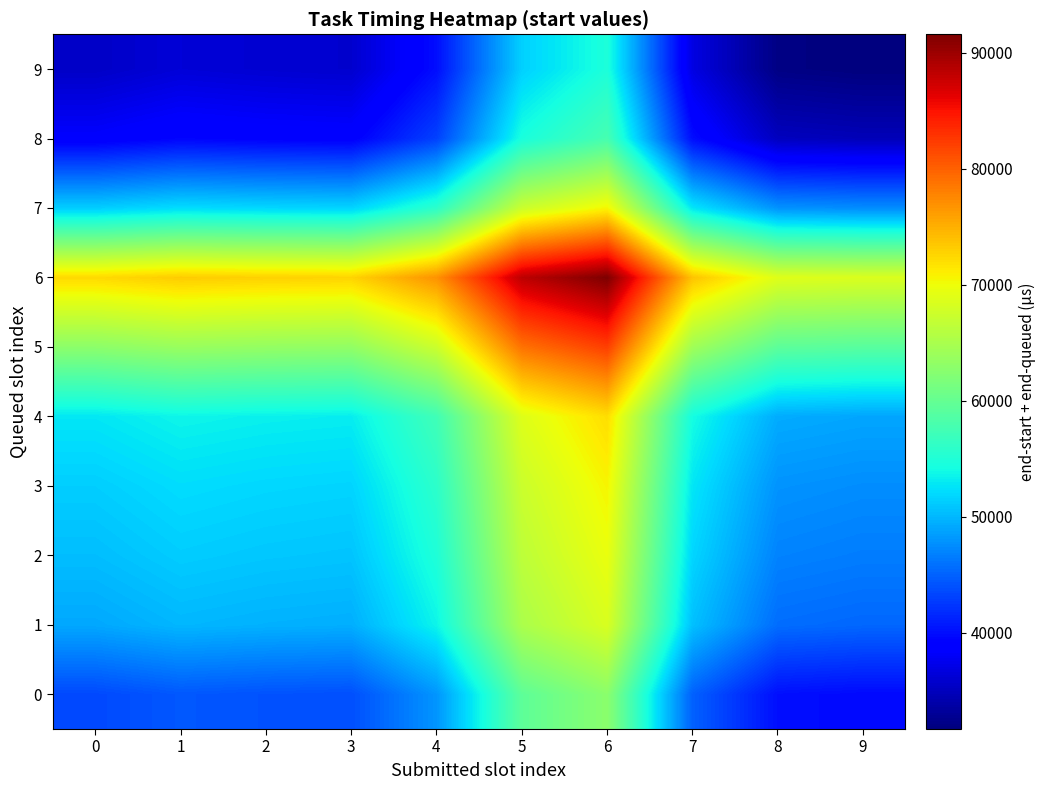

Between 8 and 9, which is larger?

8